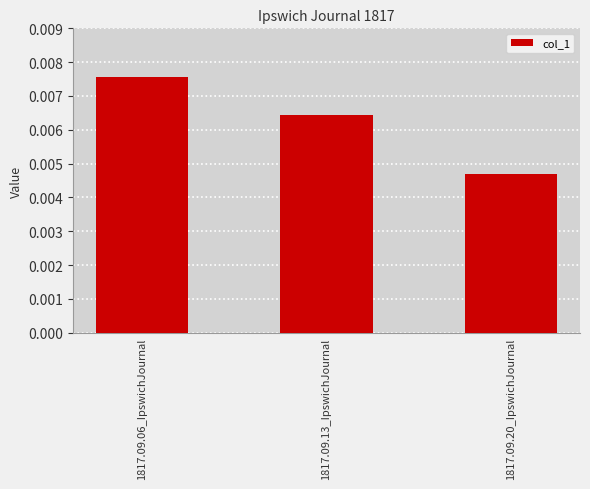

Where is the data nearest to the value 0?

1817.09.20_IpswichJournal